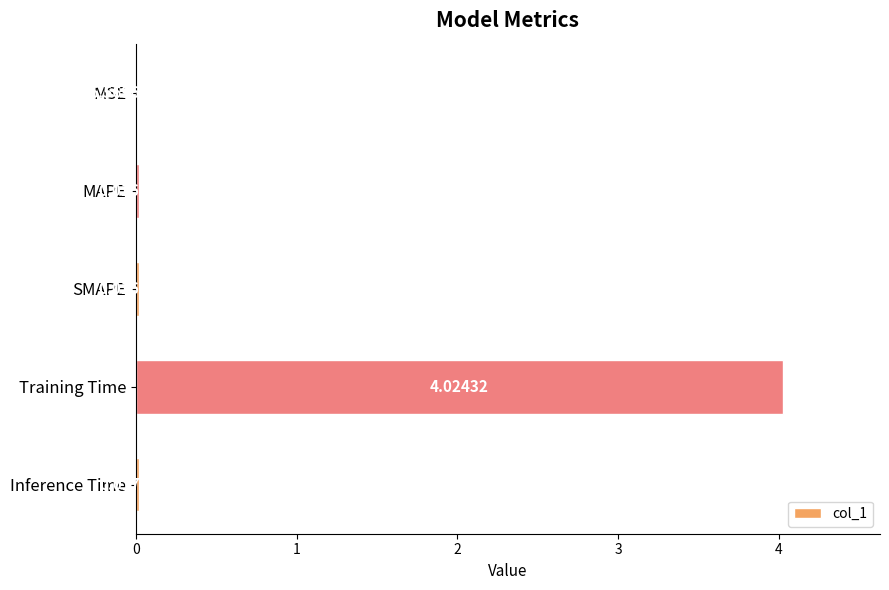

At which category does the chart reach its peak across all series?

Training Time